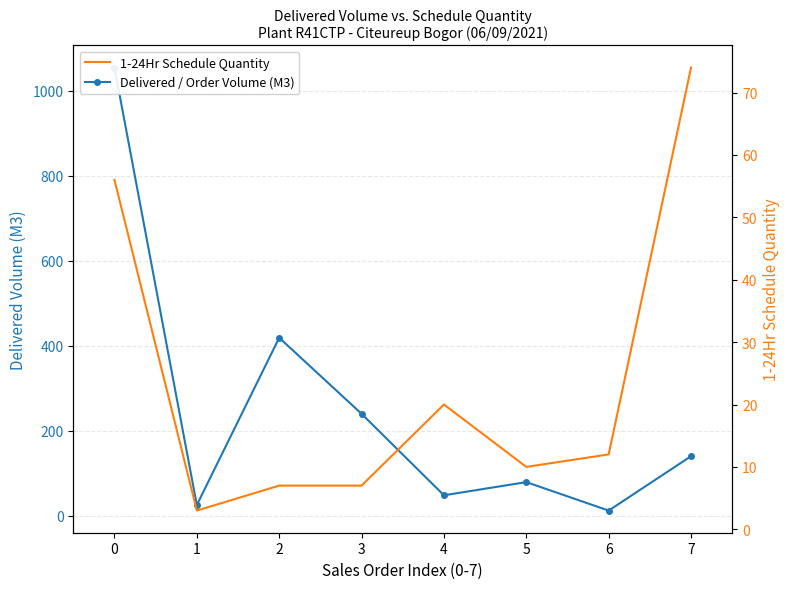

True or false: 1-24Hr Schedule Quantity and Delivered / Order Volume (M3) cross at least once.

False